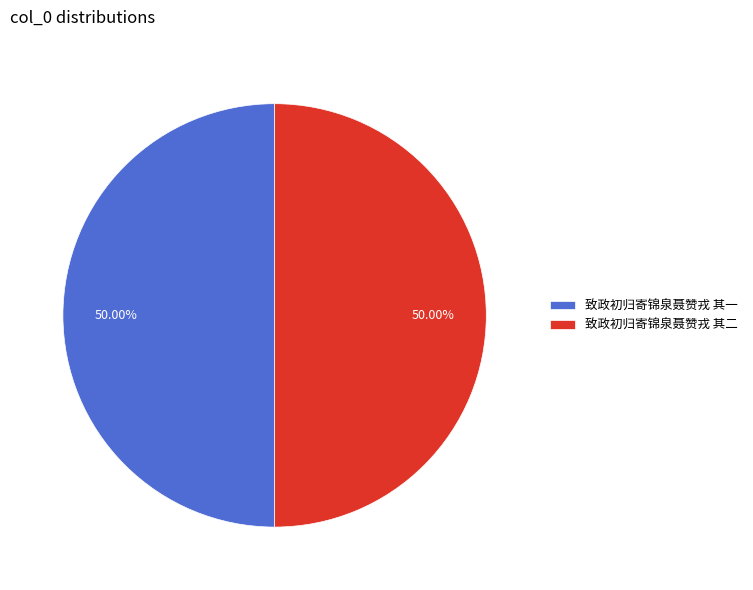

To the nearest percent, what percentage of the pie is 致政初归寄锦泉聂赞戎 其二?

50%